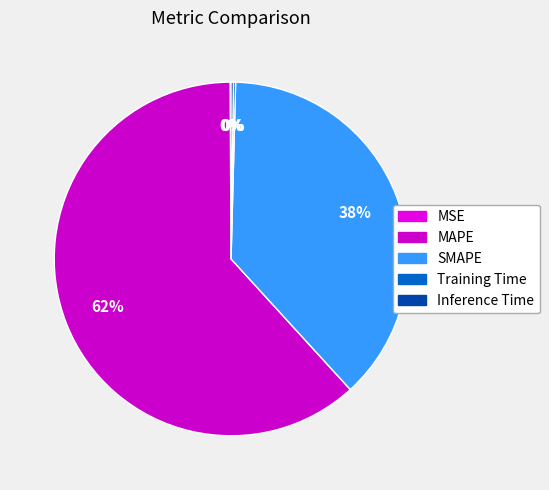

What is the largest slice in the pie chart?

MAPE